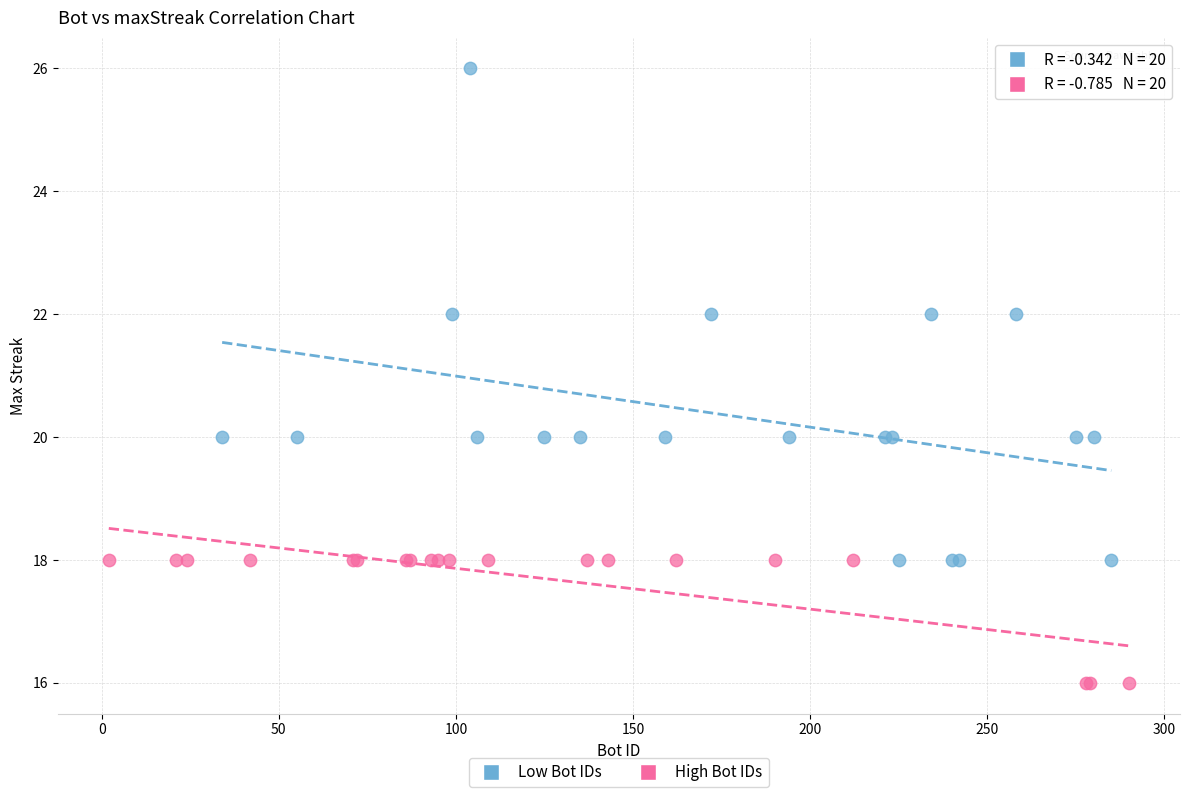

Which series contains the highest Y value?

Low Bot IDs